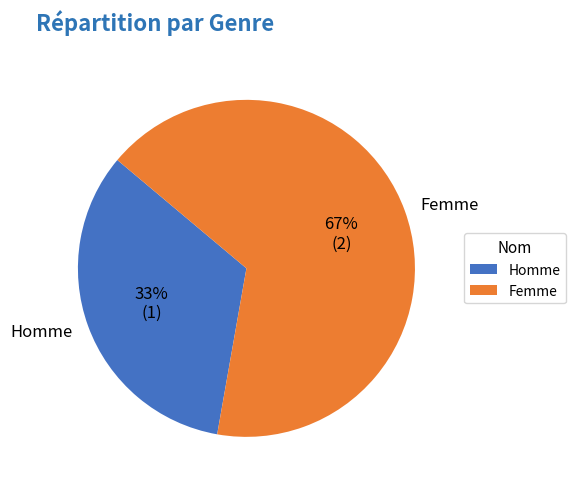

To the nearest percent, what is the average slice percentage?

50%